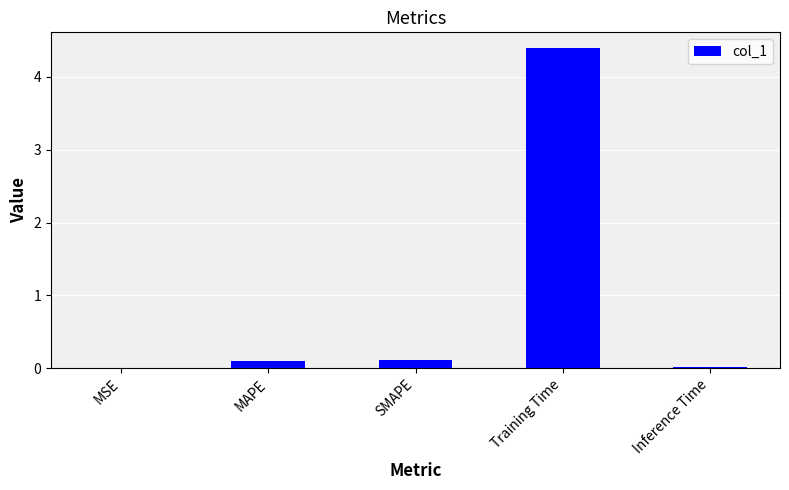

What is the greatest value displayed?

4.4